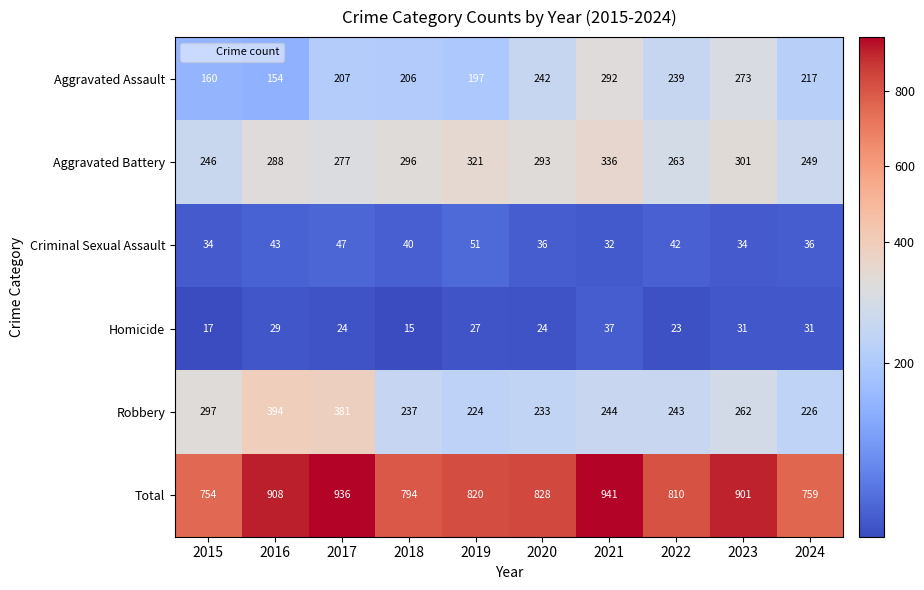

Count the number of data series in this chart.

6